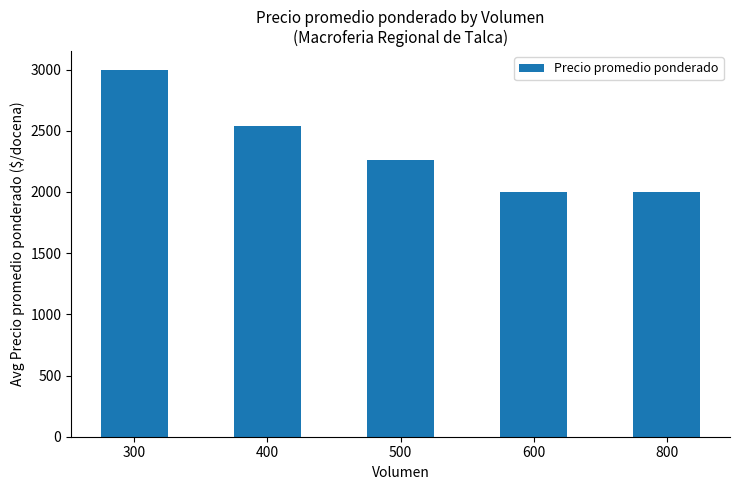

Is it true that the value at 500 is 2260?

True